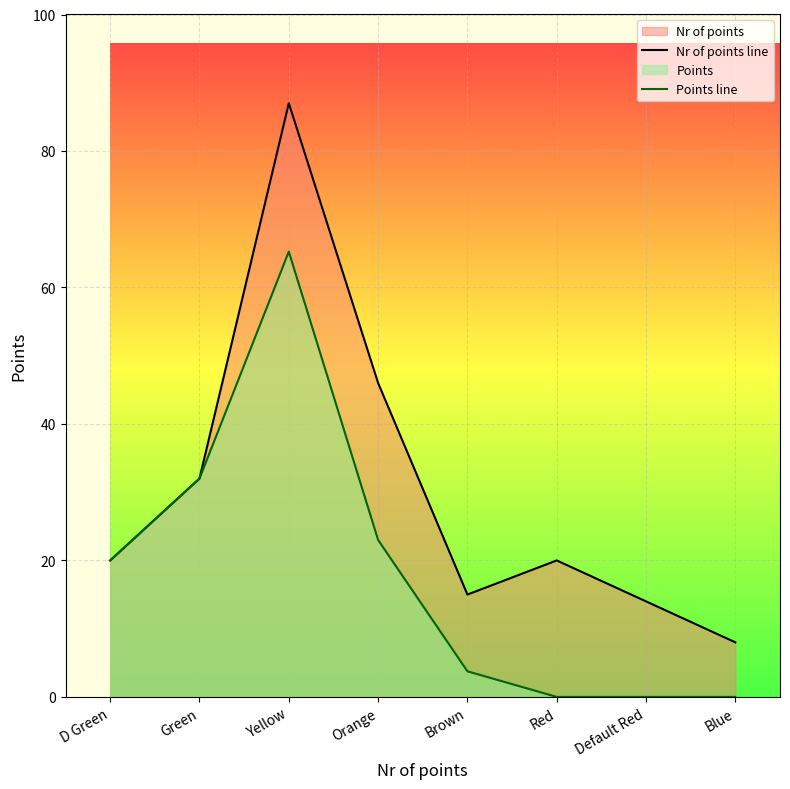

How many data points in Points line are above 20?

3